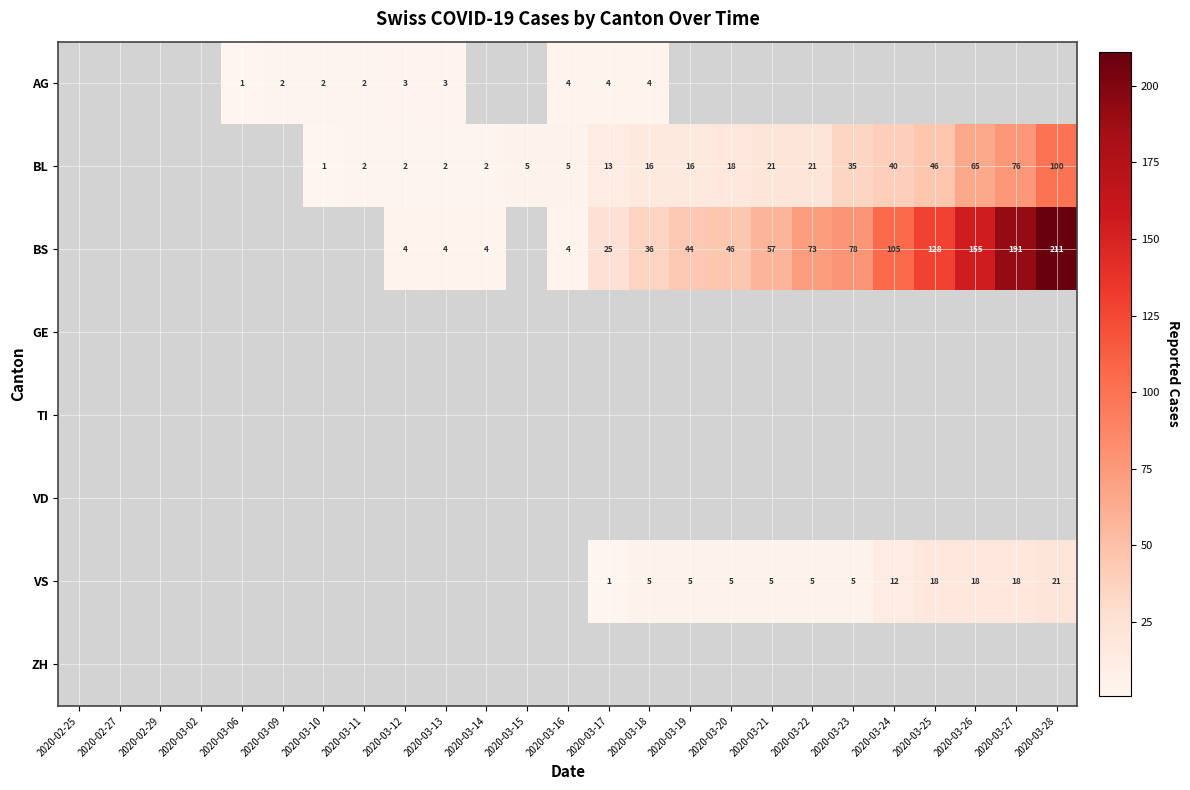

The BS series shows 299 at 2020-03-28. True or false?

False